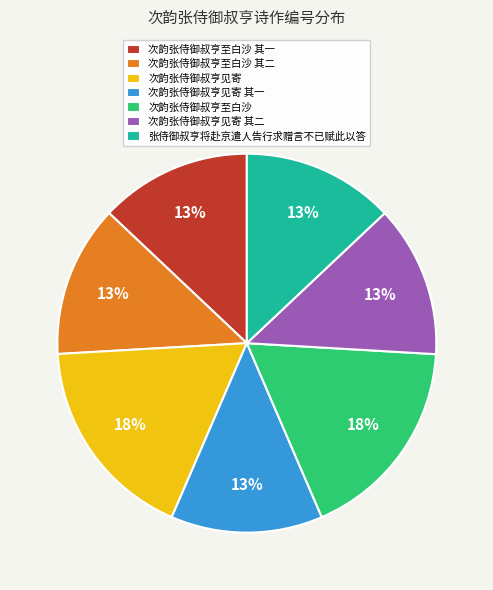

Approximately how many times larger is the value at 张侍御叔亨将赴京遣人告行求赠言不已赋此以答 compared to 次韵张侍御叔亨见寄?

0.7